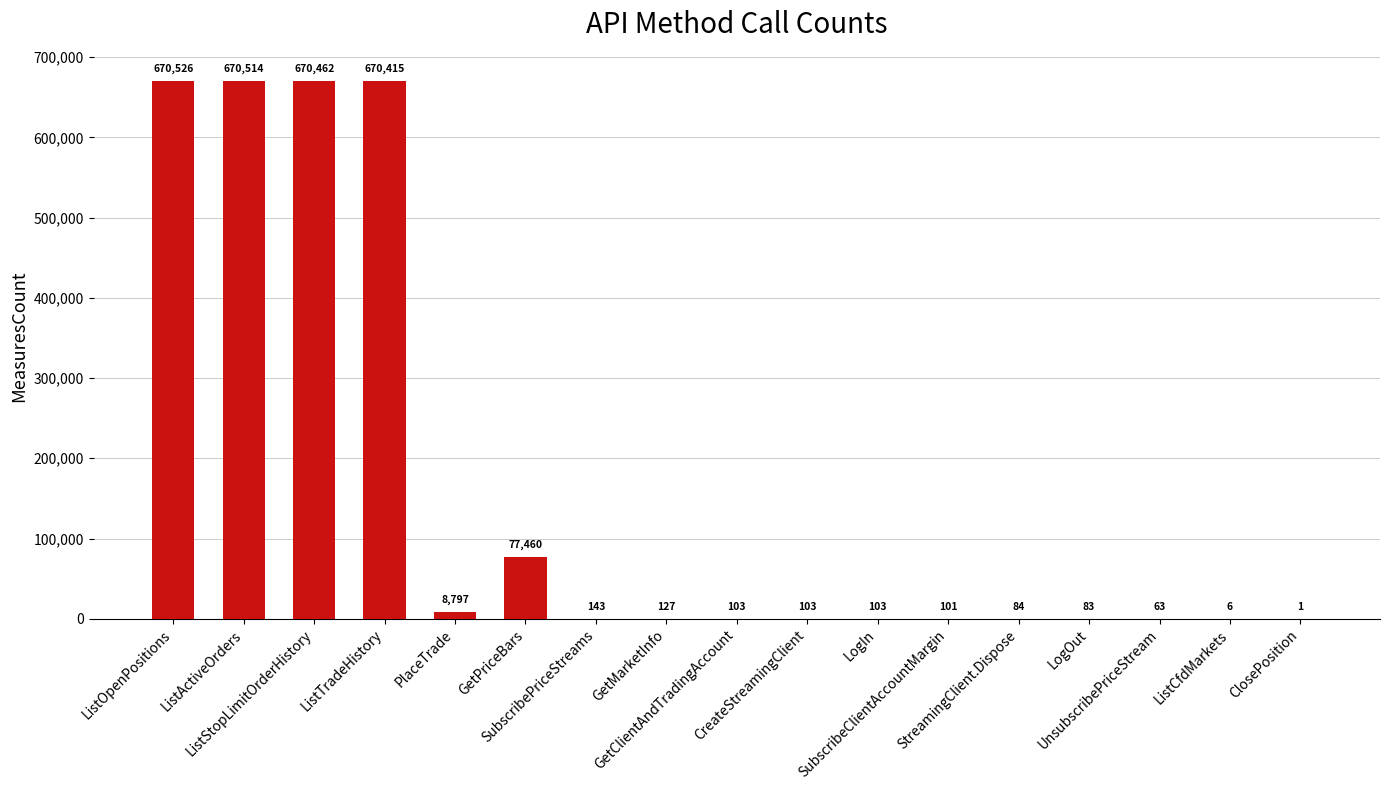

Reading left to right, extract all data points from this chart.

ListOpenPositions=670526	ListActiveOrders=670514	ListStopLimitOrderHistory=670462	ListTradeHistory=670415	PlaceTrade=8797	GetPriceBars=77460	SubscribePriceStreams=143	GetMarketInfo=127	GetClientAndTradingAccount=103	CreateStreamingClient=103	LogIn=103	SubscribeClientAccountMargin=101	StreamingClient.Dispose=84	LogOut=83	UnsubscribePriceStream=63	ListCfdMarkets=6	ClosePosition=1